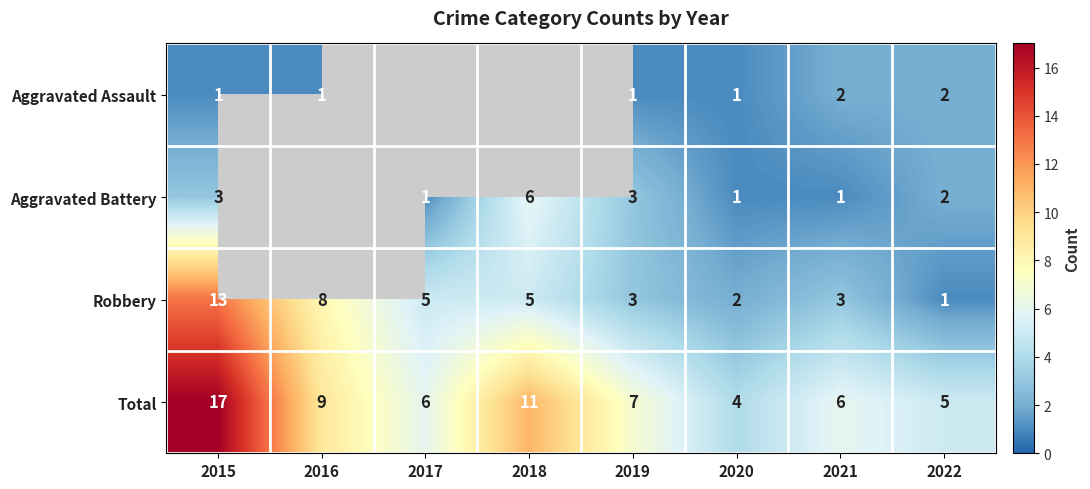

What is the sum of the Robbery values at 2015 and 2020?

15